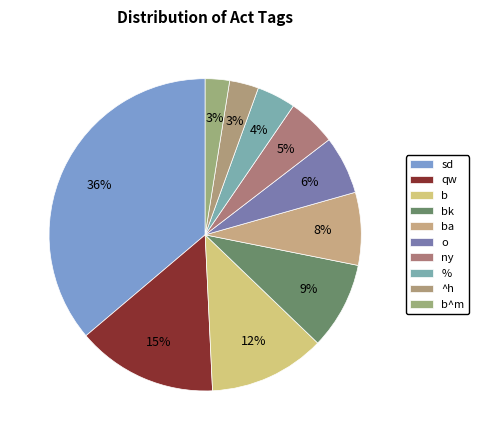

What percentage is the ba slice, to the nearest percent?

8%